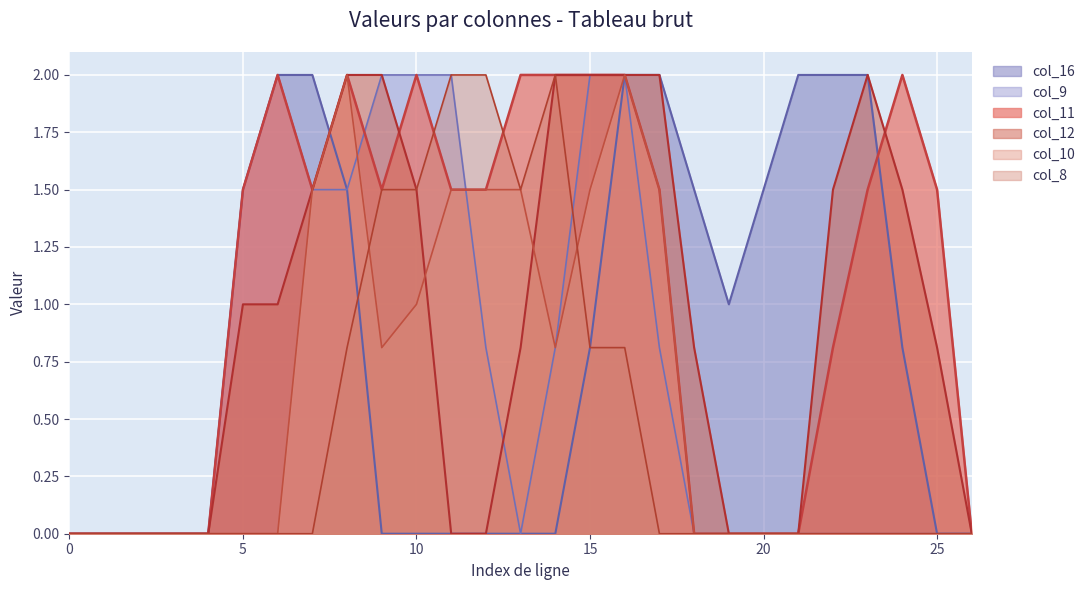

Which series ends up on top after the final intersection of col_11 and col_8?

col_11